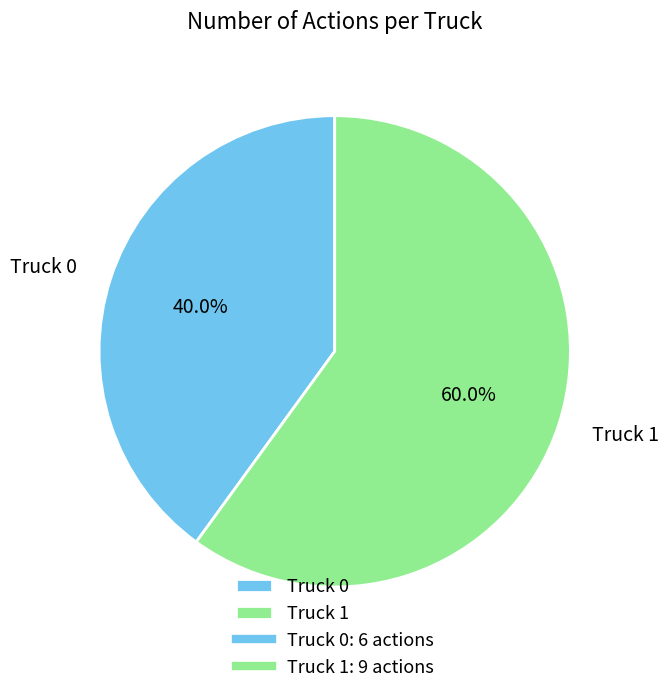

The Truck 1 slice represents 60% of the pie. True or false?

True